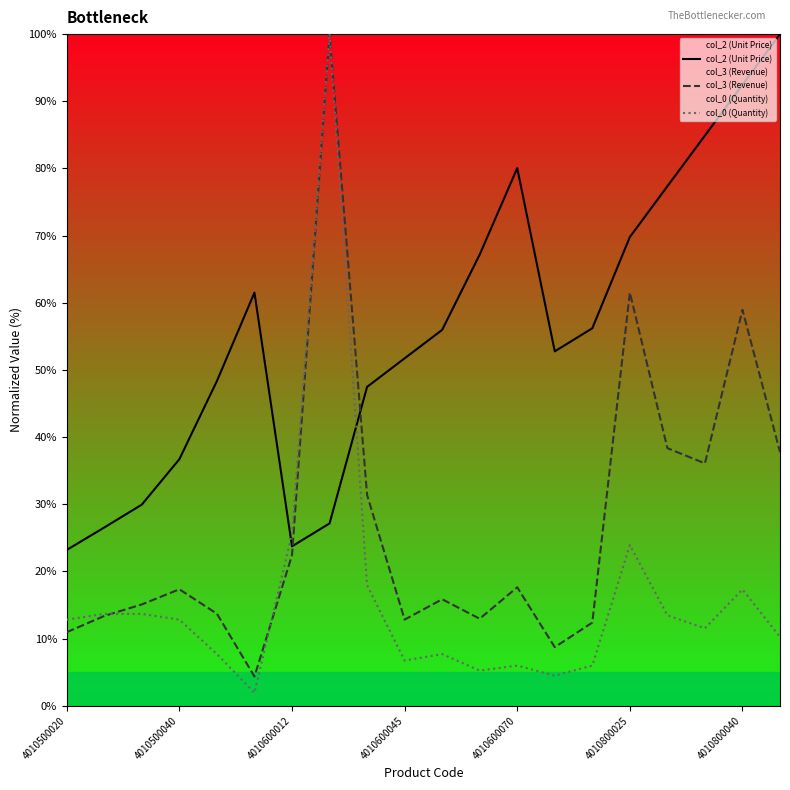

Which series changed the most between 4010500020 and 4010600045?

col_2 (Unit Price)